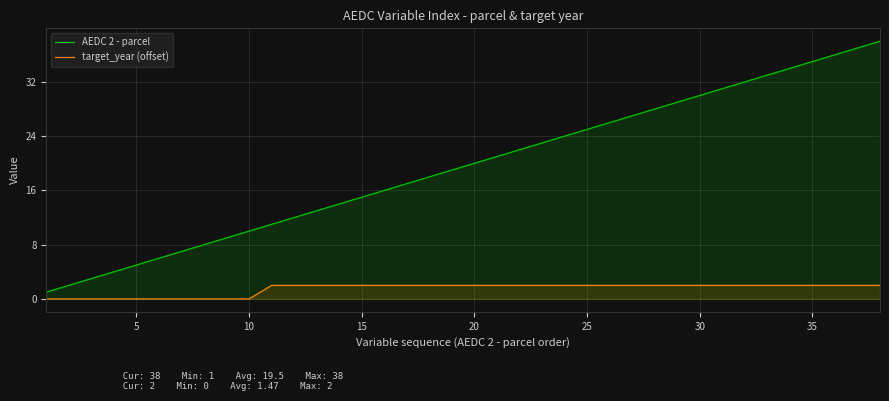

List the series in order of their overall mean, highest first.

AEDC 2 - parcel, target_year (offset)